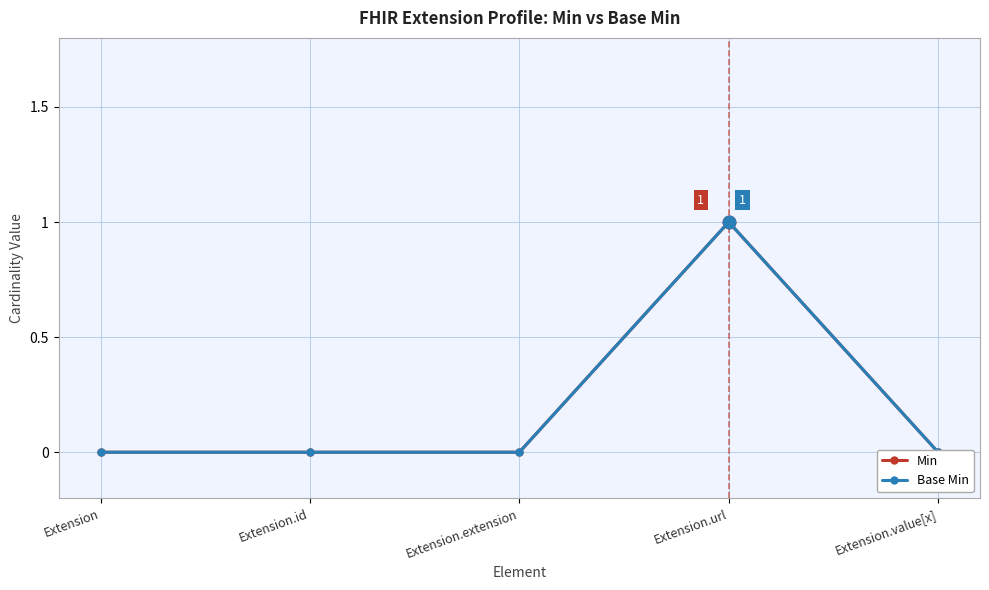

True or false: Base Min has more than 1 interior local peaks.

False